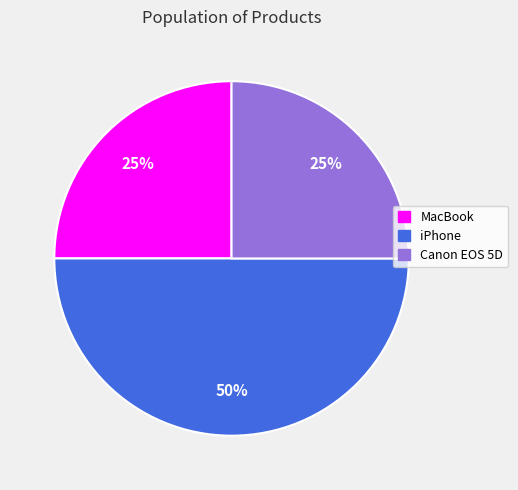

True or false: iPhone accounts for 41% of the total.

False